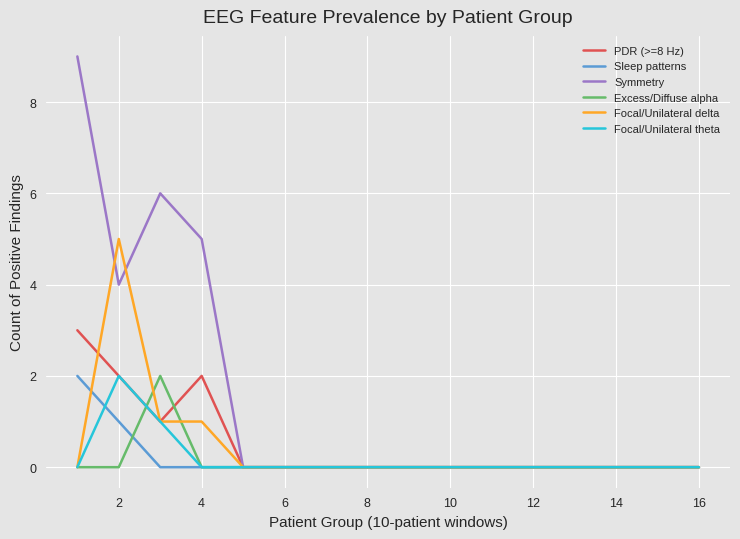

What is the greatest value displayed?

9